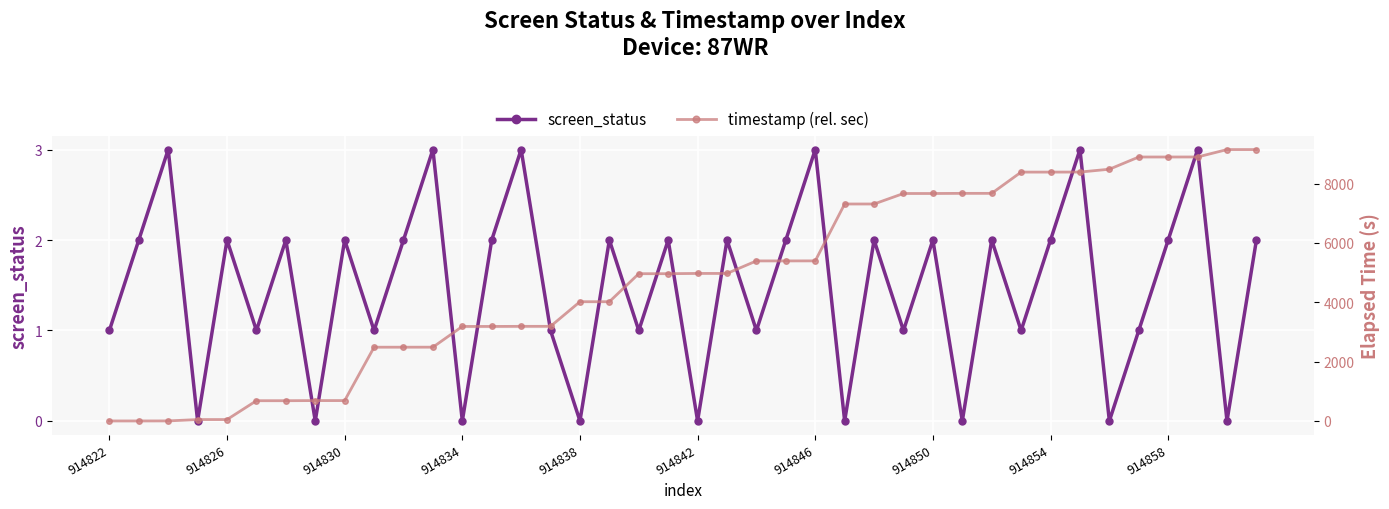

True or false: screen_status and timestamp (rel. sec) cross at least once.

True